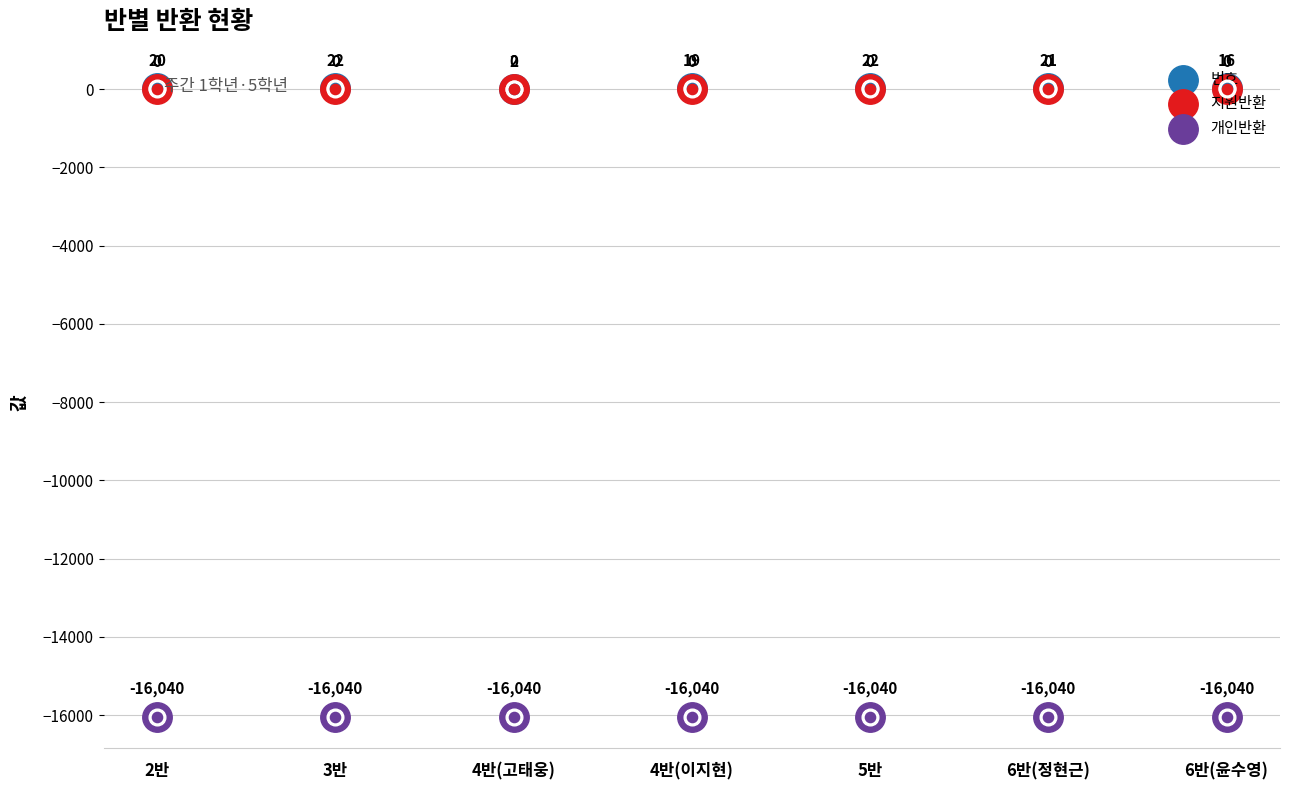

Which series contains the lowest Y value?

개인반환